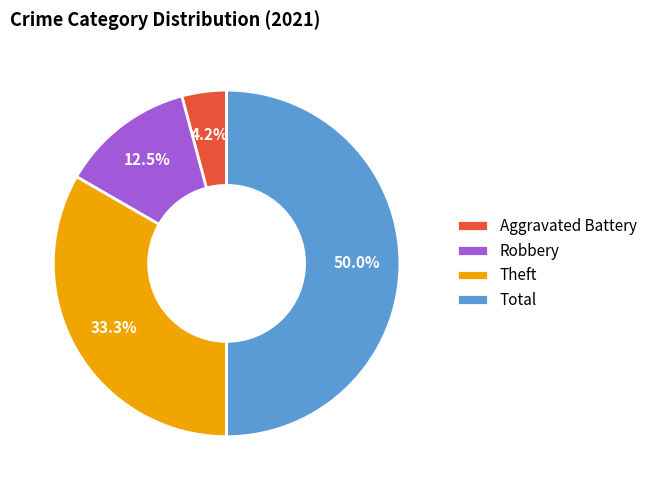

Which category has the smallest portion of the pie?

Aggravated Battery